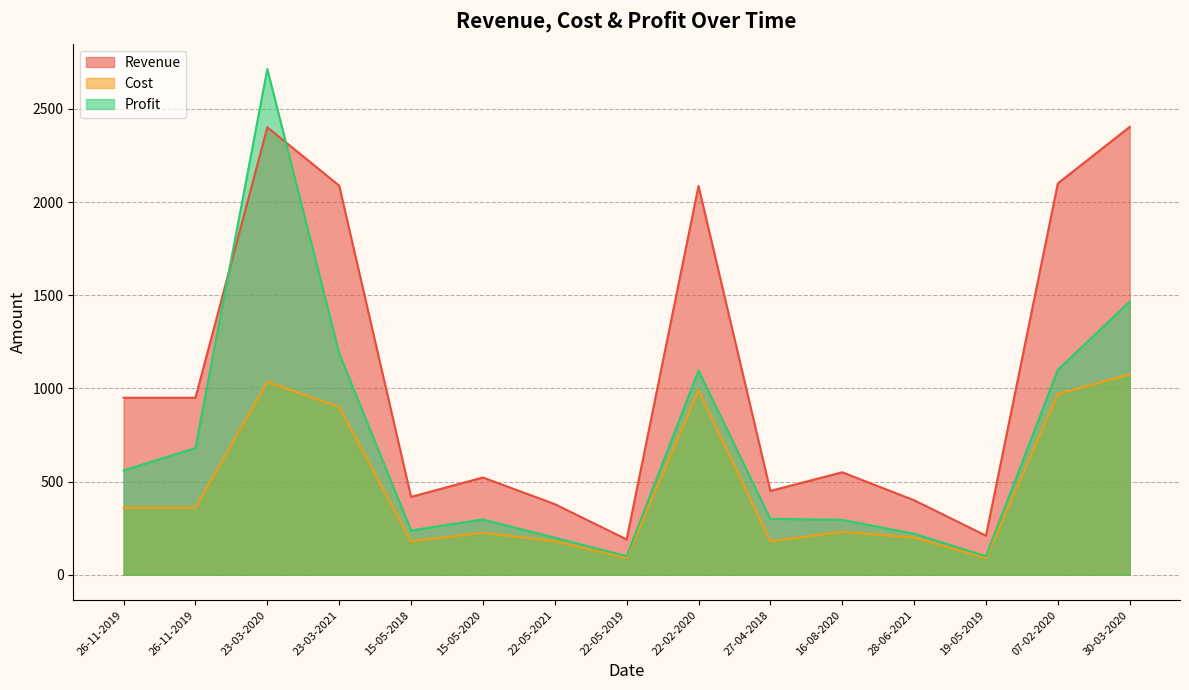

What is the sum of all Profit values?

10553